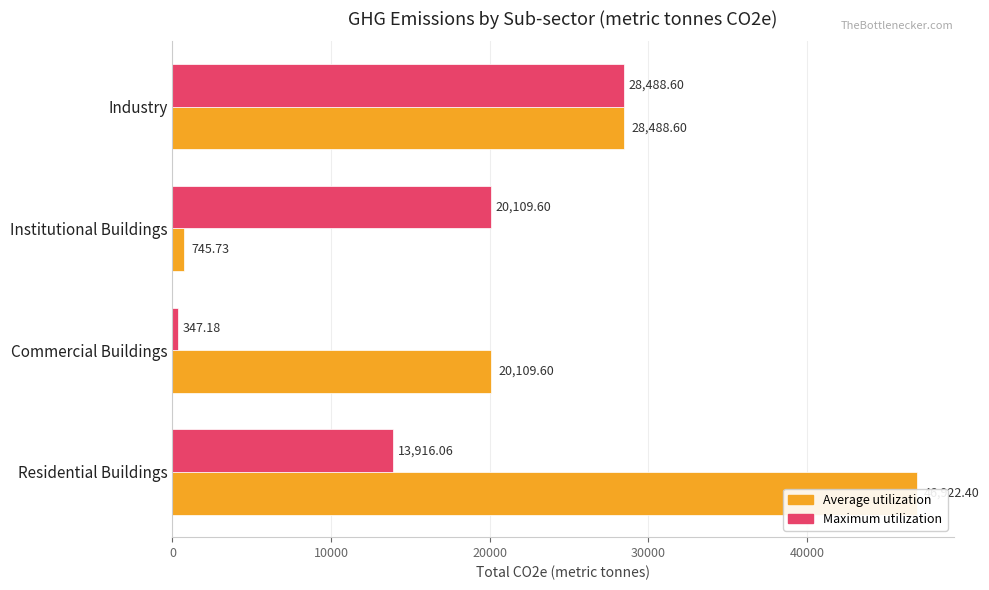

Count the number of data series in this chart.

2